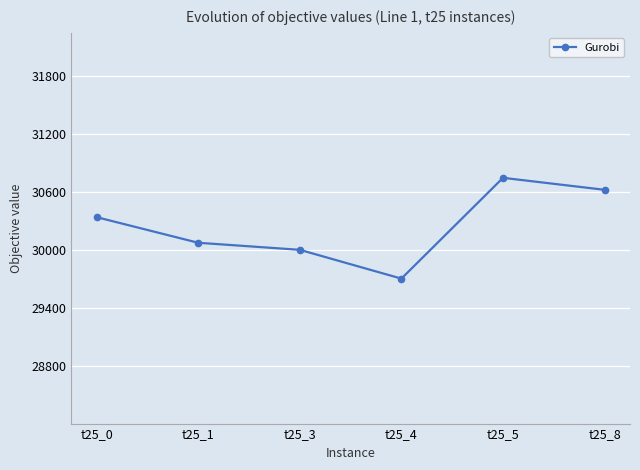

What is the sum of the values at t25_8 and t25_4?

60335.0